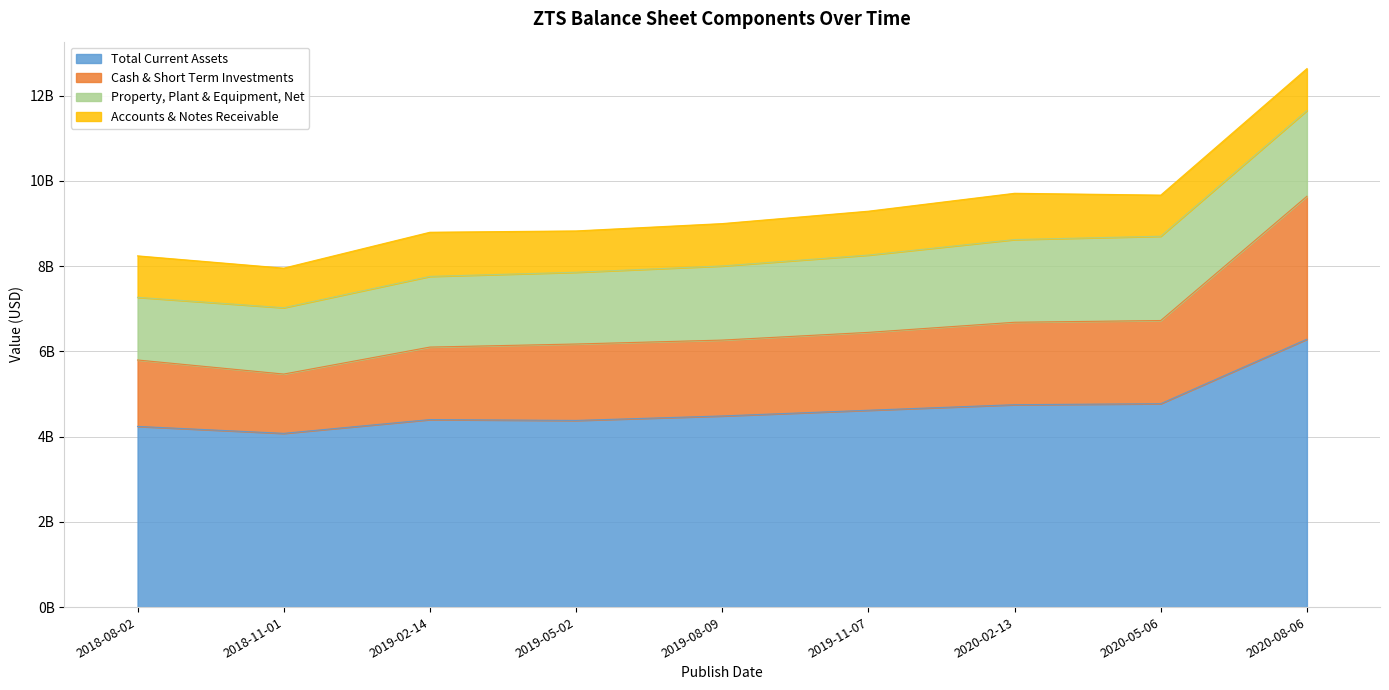

List the labels in order of Total Current Assets value, largest first.

2020-08-06, 2020-05-06, 2020-02-13, 2019-11-07, 2019-08-09, 2019-02-14, 2019-05-02, 2018-08-02, 2018-11-01